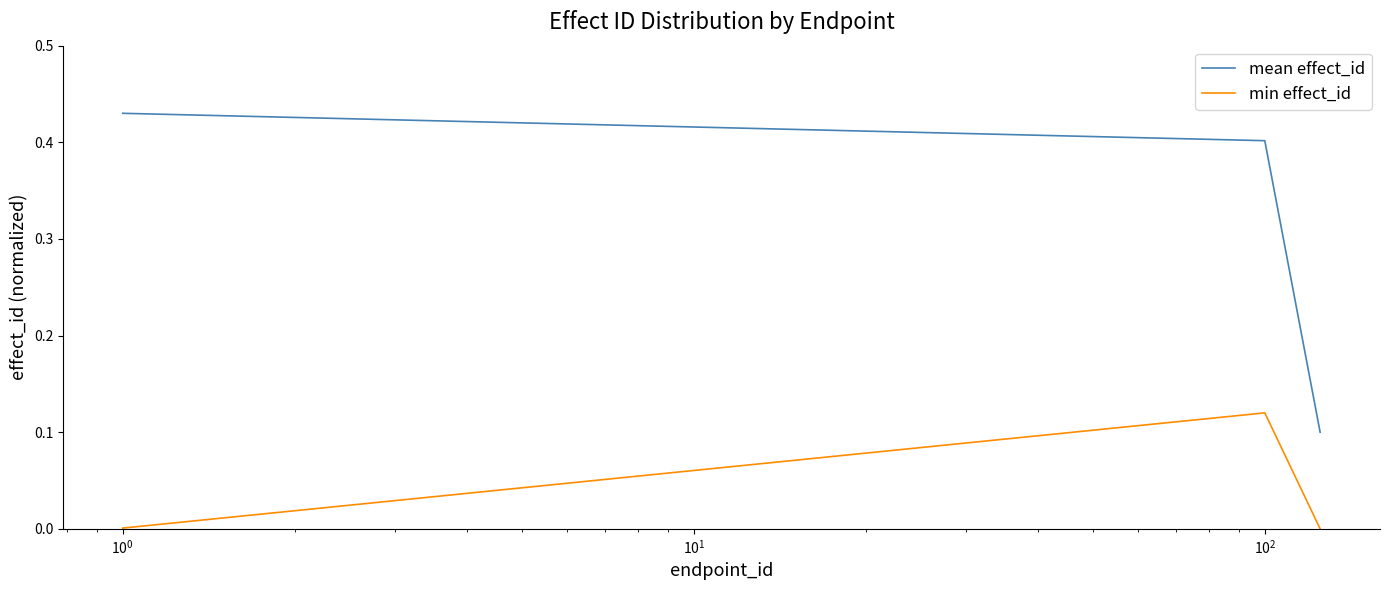

What is the difference between the maximum and minimum values in the mean effect_id series?

0.3